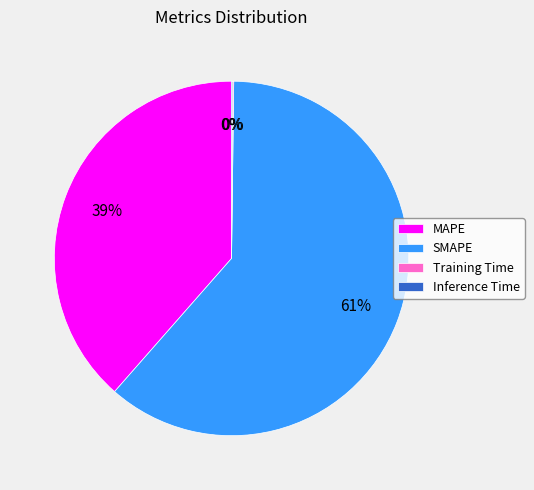

To the nearest percent, what portion does MAPE represent?

39%